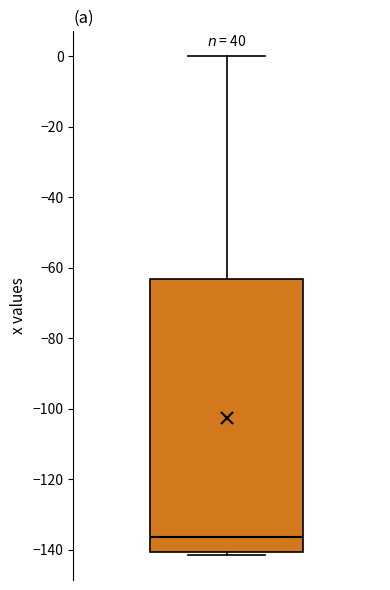

Read this box plot against the y-axis: the position of the median line, the range covered by the box, and the ends of both whiskers. The values are not printed on the chart, so give them approximately, as read against the axis.

median -136, box -140 to -64, whiskers -142 to 0